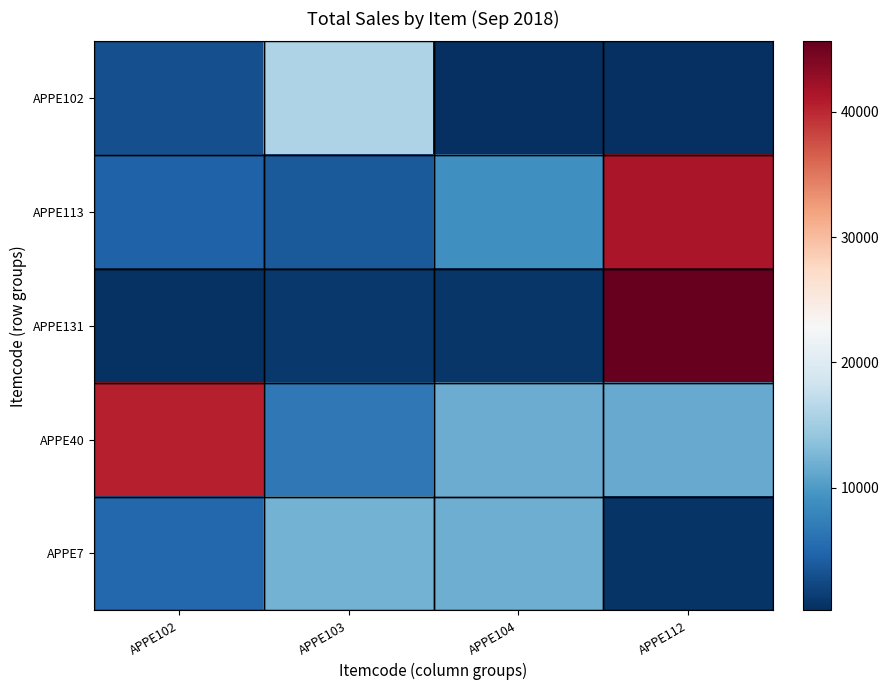

What is the spread (max minus min) of values at APPE102?

40023.5